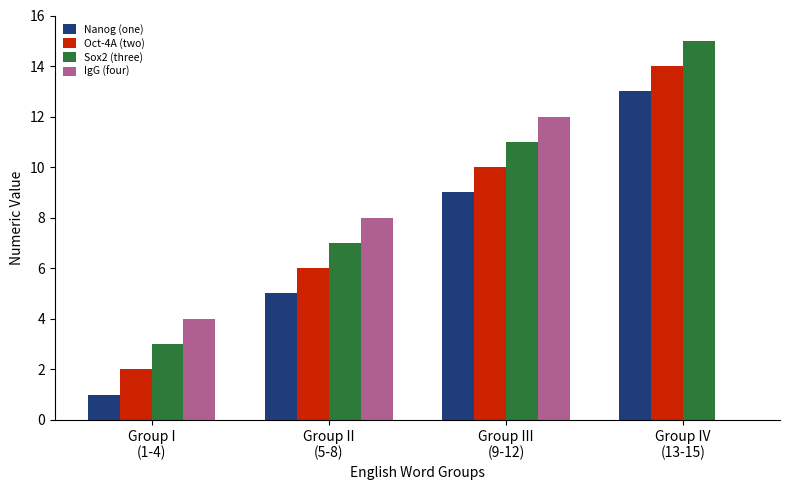

What is the approximate value of Sox2 (three) at Group I
(1-4), to the nearest 5?

5